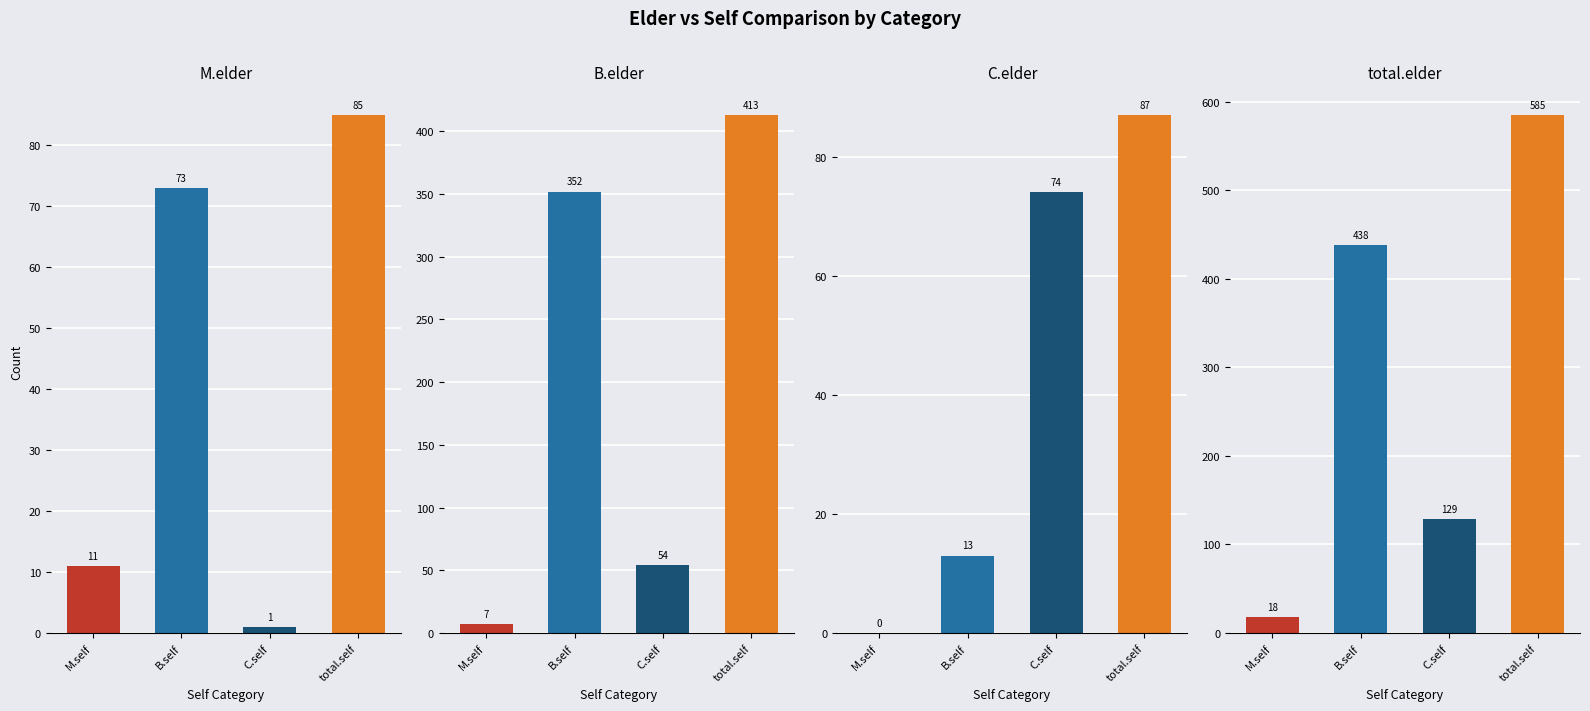

What is the sum of the B.elder values at C.self and B.self?

406